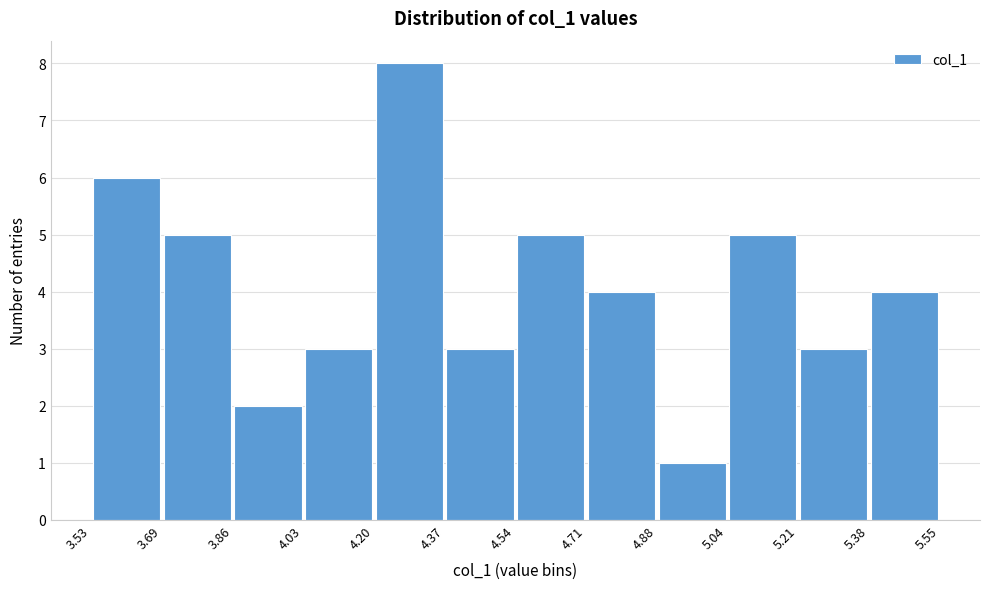

Over which range of the x-axis is the bar tallest?

4.20 to 4.37